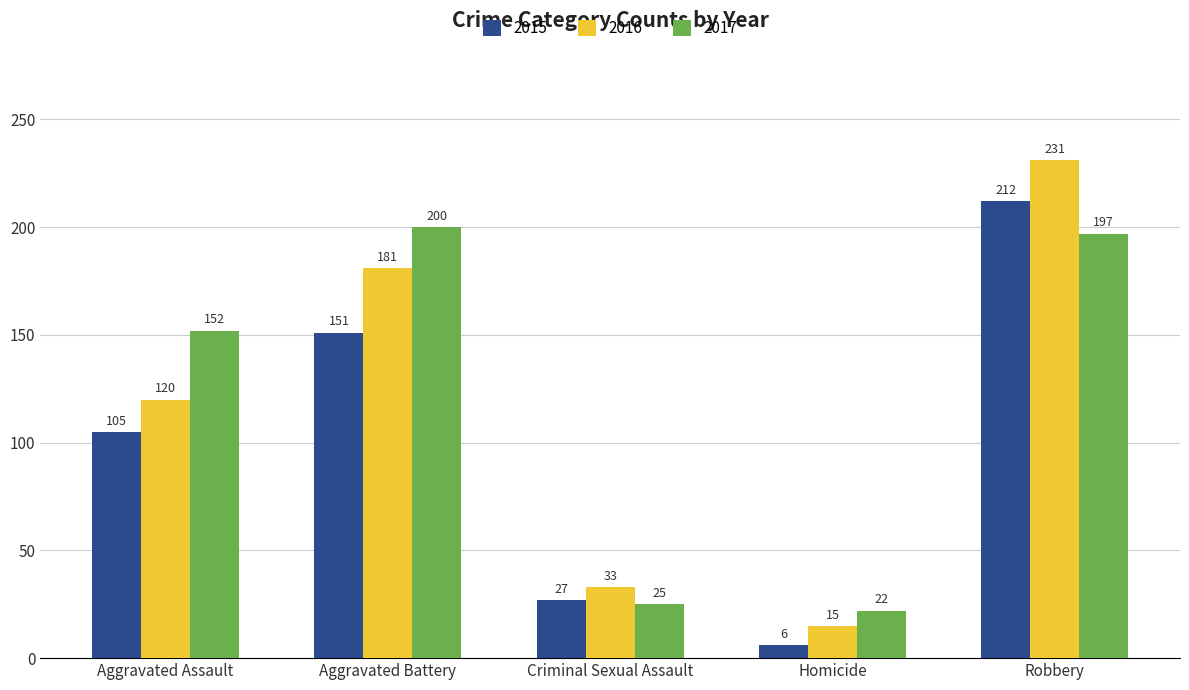

Reading right to left, transcribe all the data shown in this chart.

2015: 212	6	27	151	105
2016: 231	15	33	181	120
2017: 197	22	25	200	152